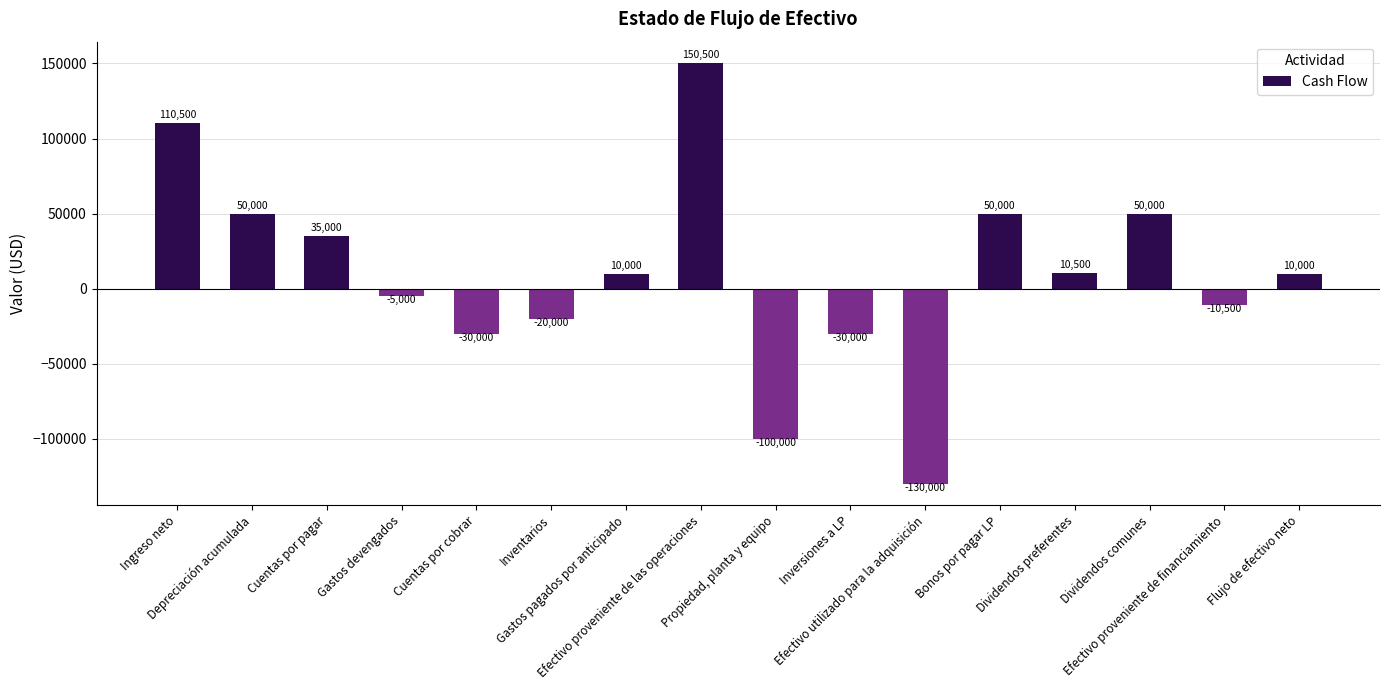

What is the approximate value at Cuentas por pagar?

35000